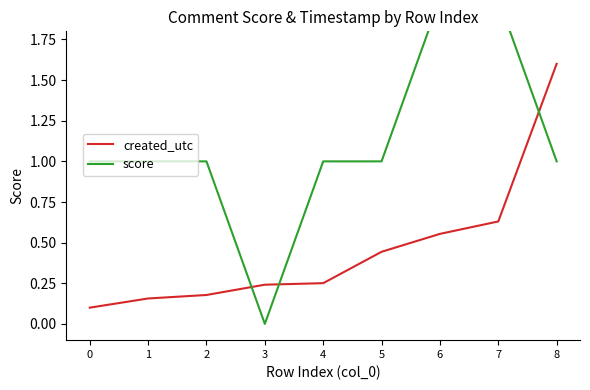

Between which two adjacent categories do created_utc and score first intersect?

2 and 3